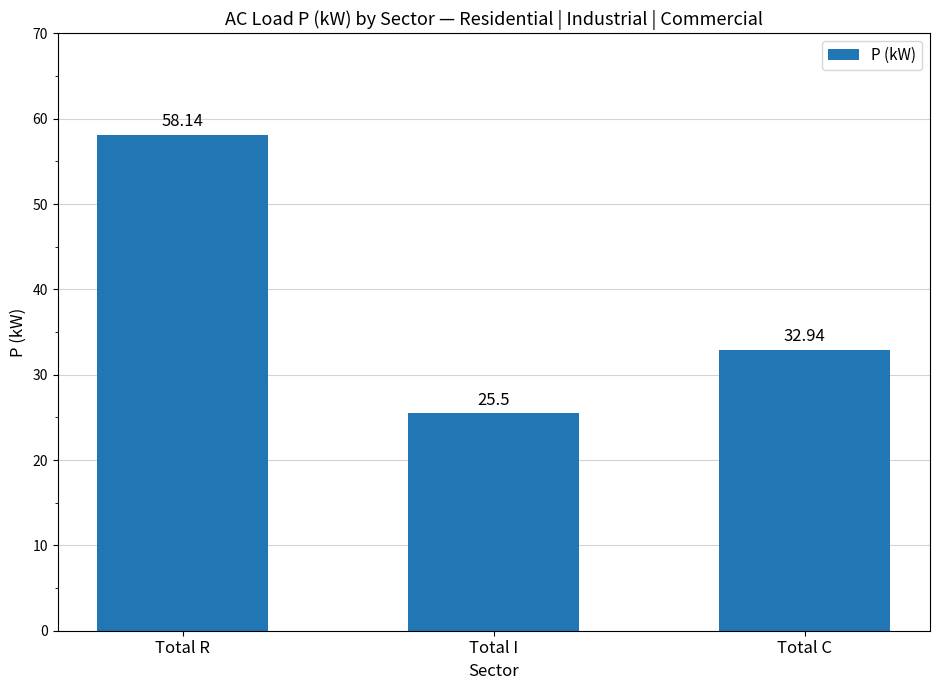

What is the maximum value shown in the chart?

58.1